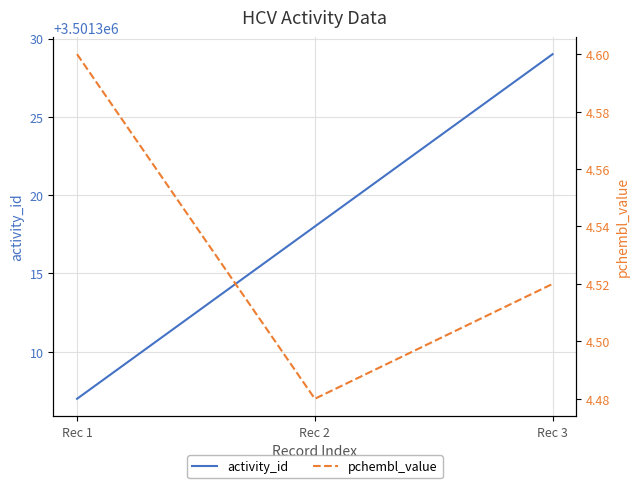

At how many categories does at least one series exceed 26109?

3